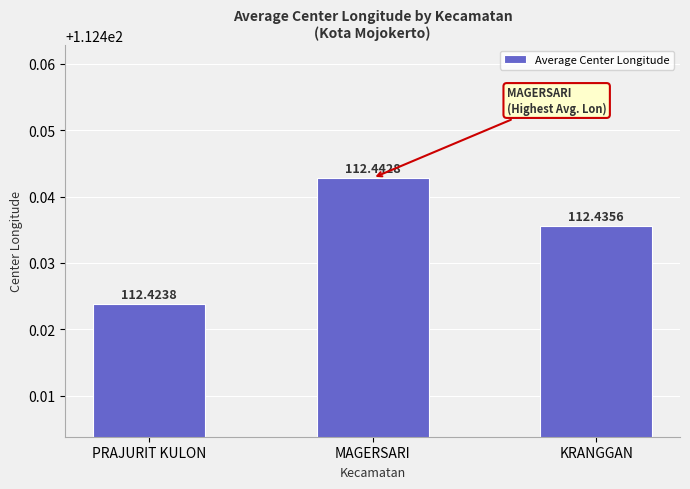

The chart shows a value of 112.4 at MAGERSARI. True or false?

True